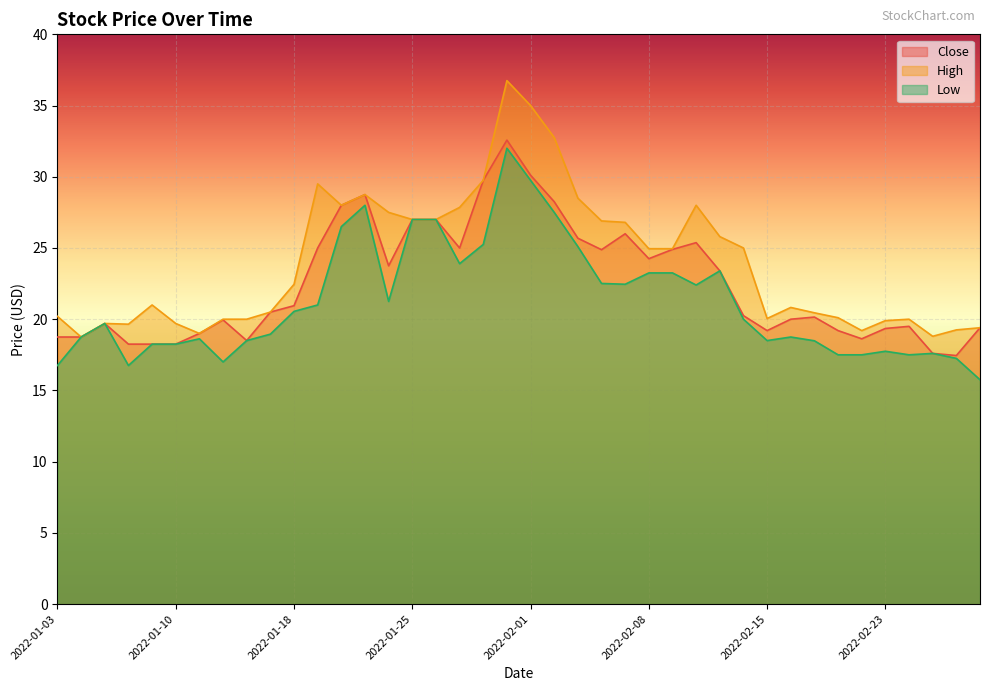

List the labels in order of Close value, largest first.

2022-01-31, 2022-02-01, 2022-01-28, 2022-01-21, 2022-02-02, 2022-01-20, 2022-01-25, 2022-01-26, 2022-02-07, 2022-02-03, 2022-02-10, 2022-01-19, 2022-01-27, 2022-02-09, 2022-02-04, 2022-02-08, 2022-01-24, 2022-02-11, 2022-01-18, 2022-01-14, 2022-02-14, 2022-02-17, 2022-02-16, 2022-01-12, 2022-01-05, 2022-02-24, 2022-03-01, 2022-02-23, 2022-02-15, 2022-02-18, 2022-01-11, 2022-01-03, 2022-01-04, 2022-02-22, 2022-01-13, 2022-01-06, 2022-01-07, 2022-01-10, 2022-02-25, 2022-02-28